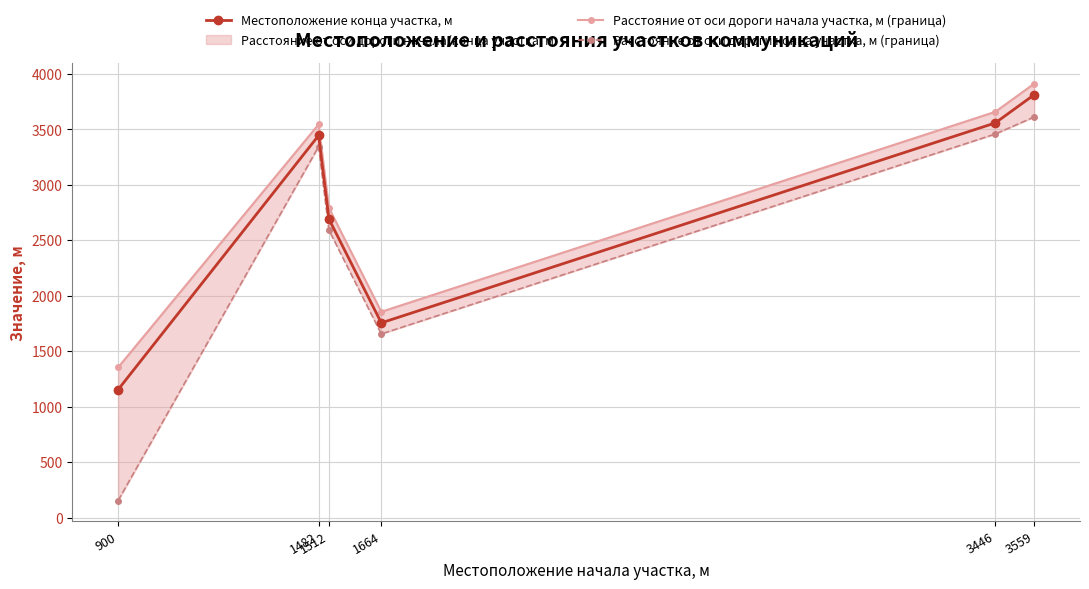

True or false: Расстояние от оси дороги начала участка, м (граница) has more than 2 points higher than both neighbors.

False